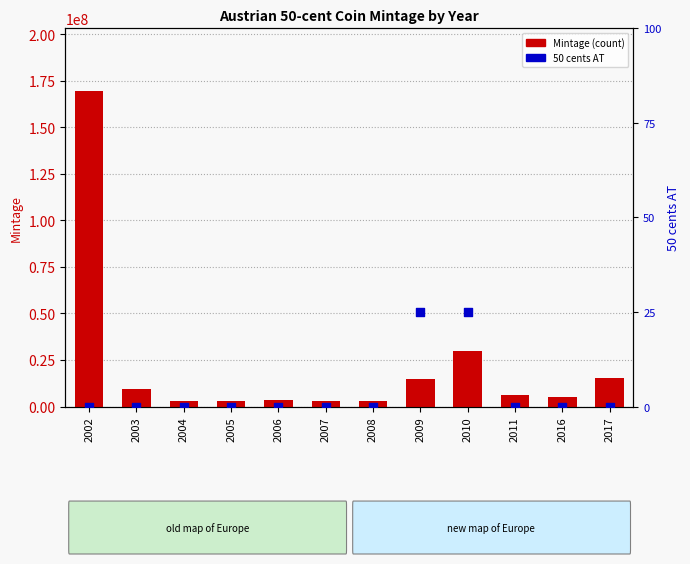

Which series contains the lowest Y value?

50 cents AT